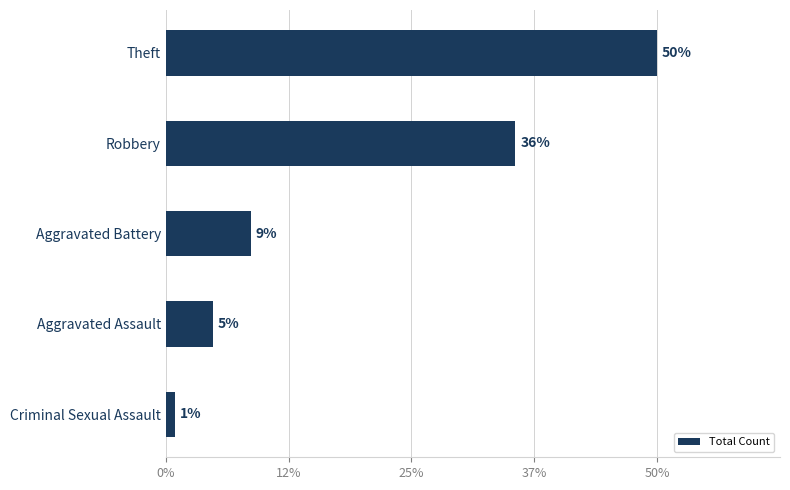

Does the chart contain any negative values?

No